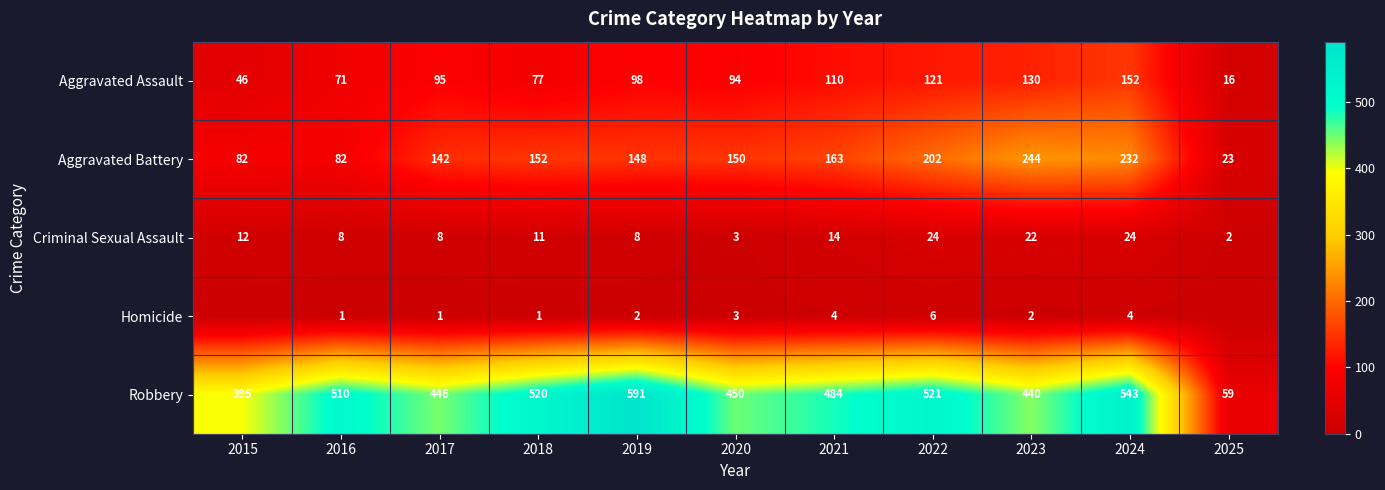

The Aggravated Assault series shows 136 at 2020. True or false?

False